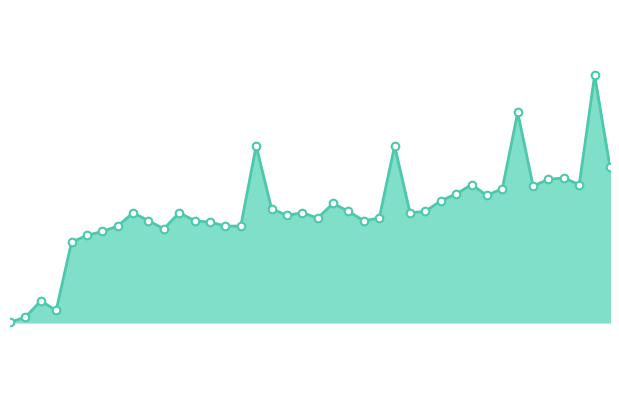

Is this an area chart (filled region under the line)?

Yes